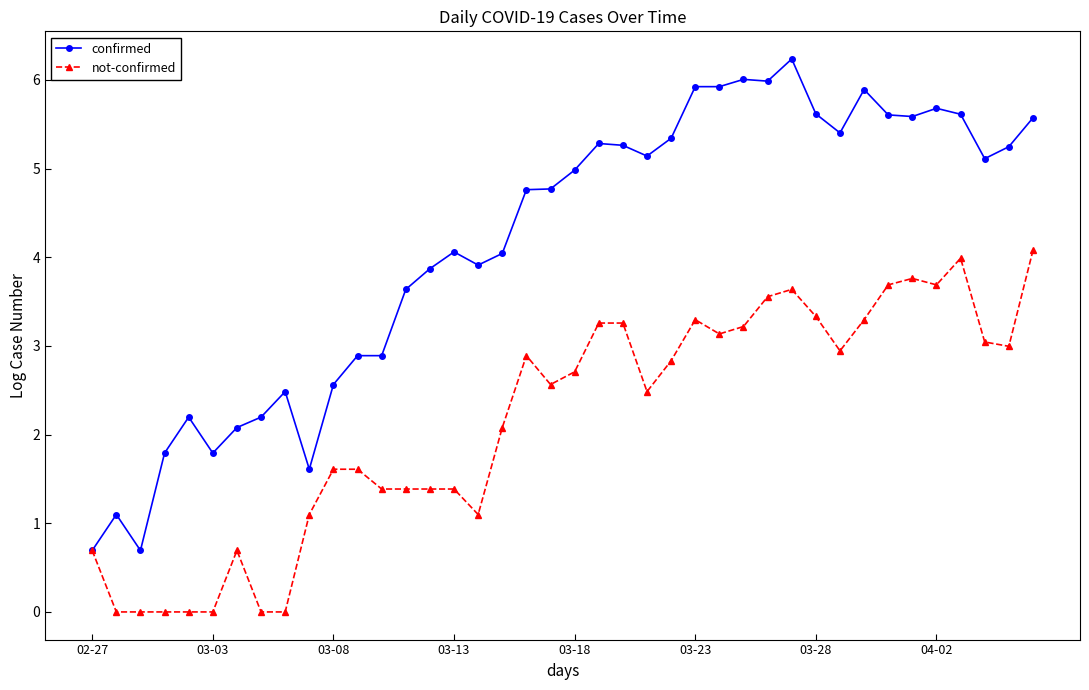

True or false: not-confirmed has more than 0 interior local peaks.

True